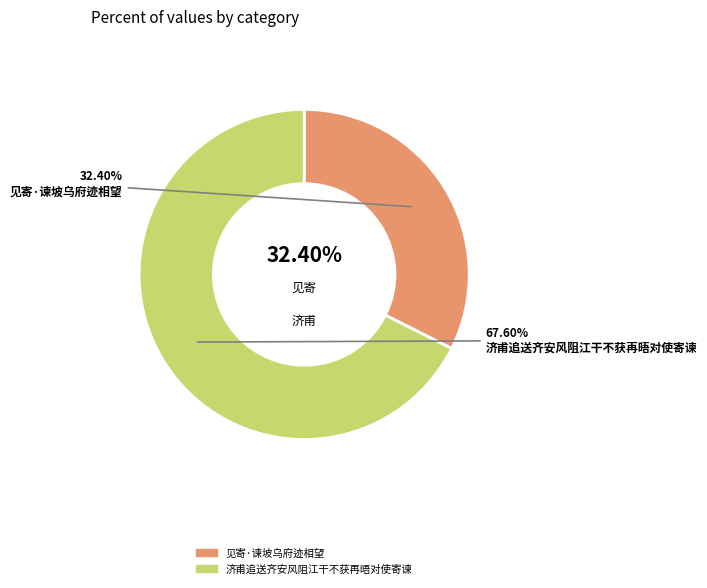

True or false: 济甫追送齐安风阻江干不获再晤对使寄谏 accounts for 68% of the total.

True